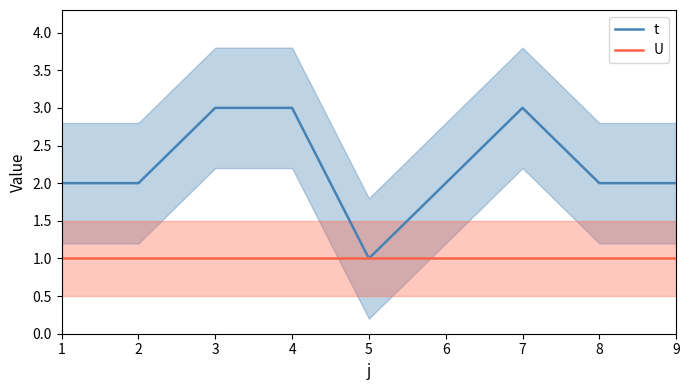

Which category has the highest value in the U series?

1